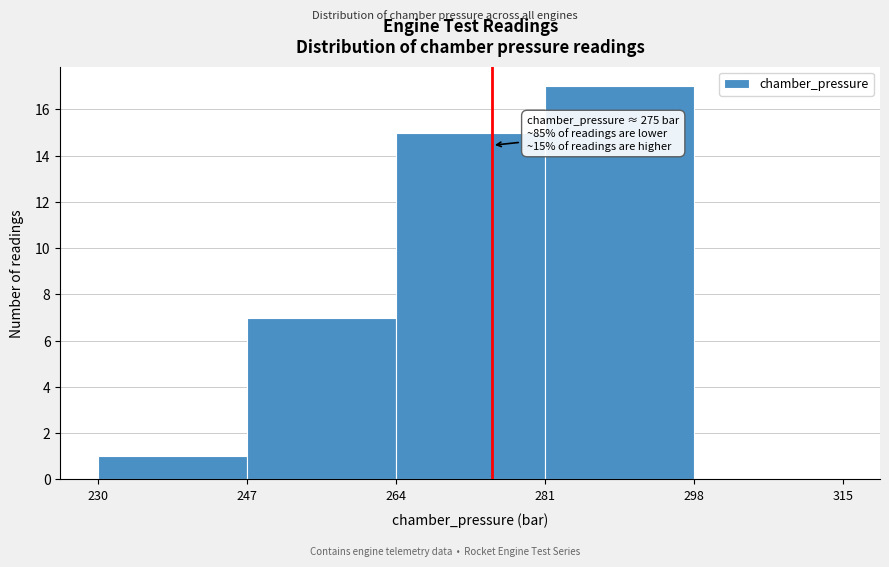

Over which range of the x-axis is the bar tallest?

281 to 298